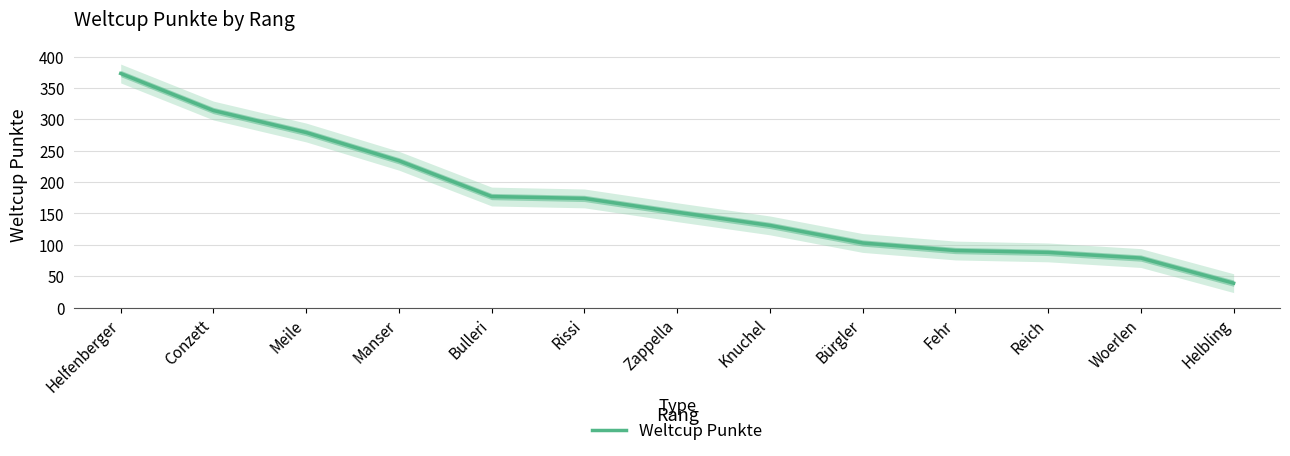

What is the sum of all values?

2234